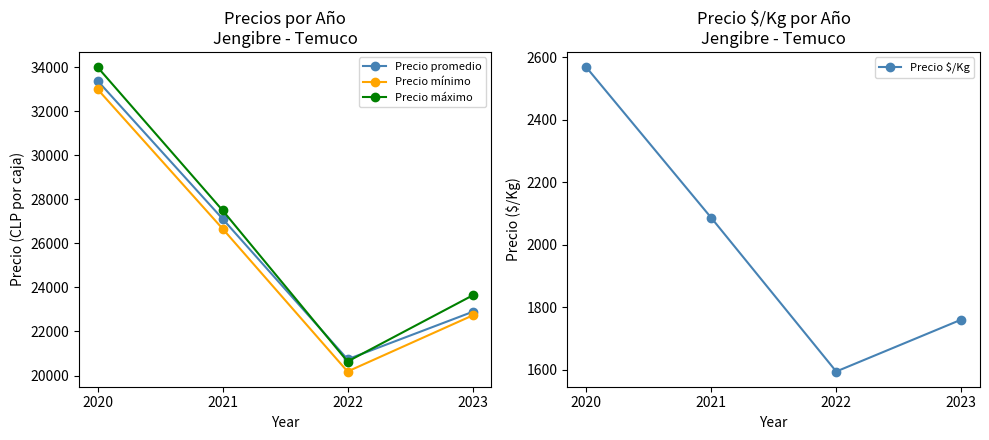

What is the average value of the Precio $/Kg series?

2002